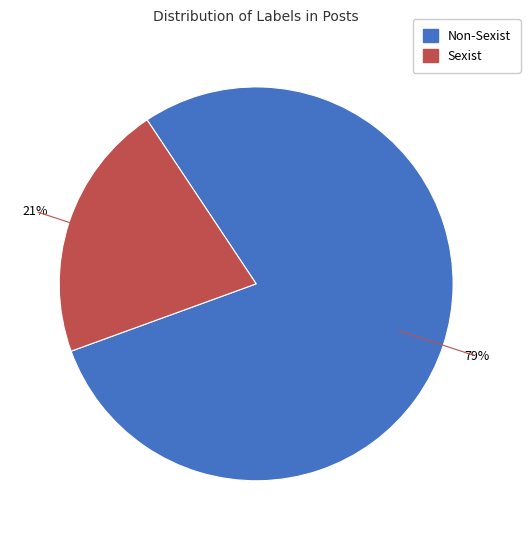

To the nearest percent, what is the average slice percentage?

50%